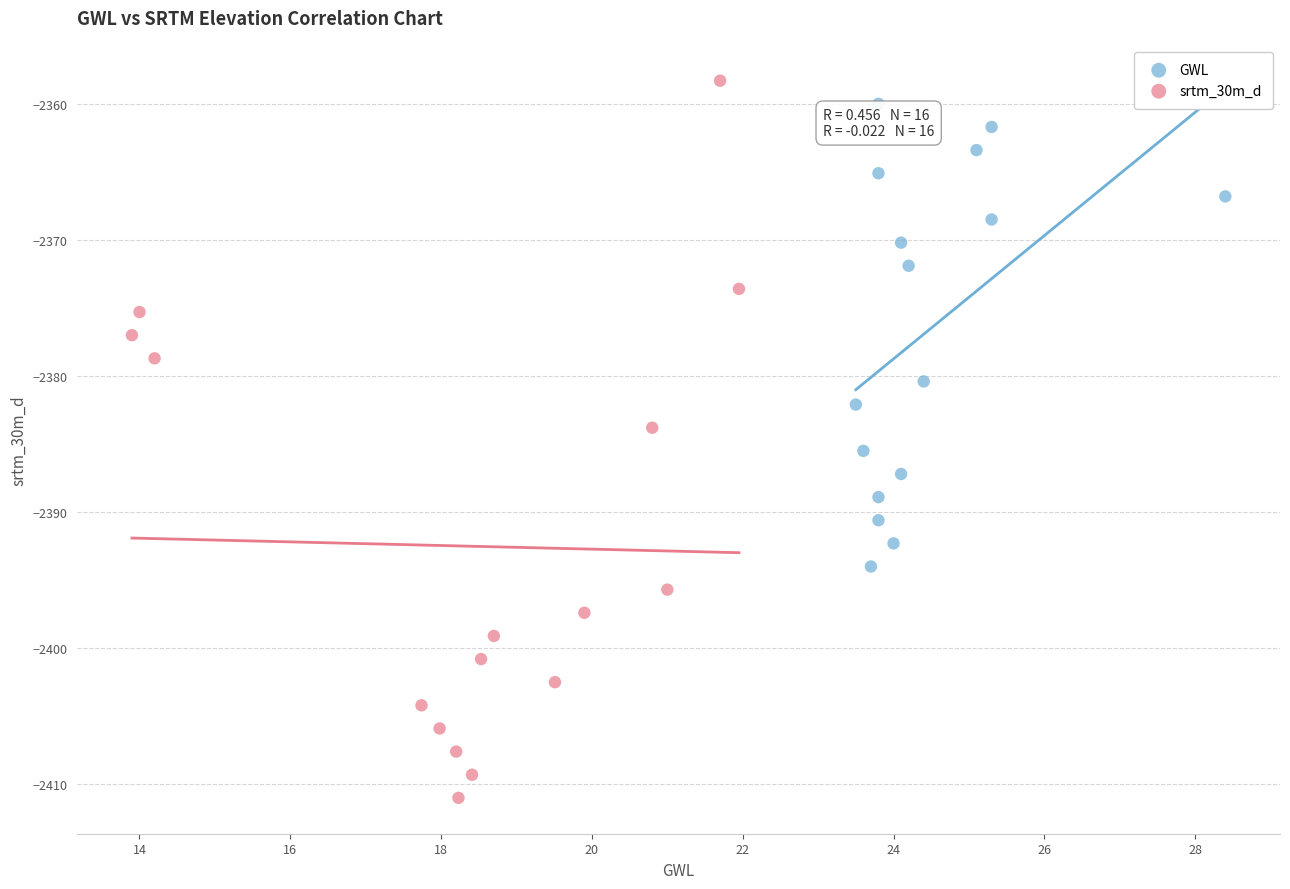

What are all the series names shown in the legend?

GWL, srtm_30m_d